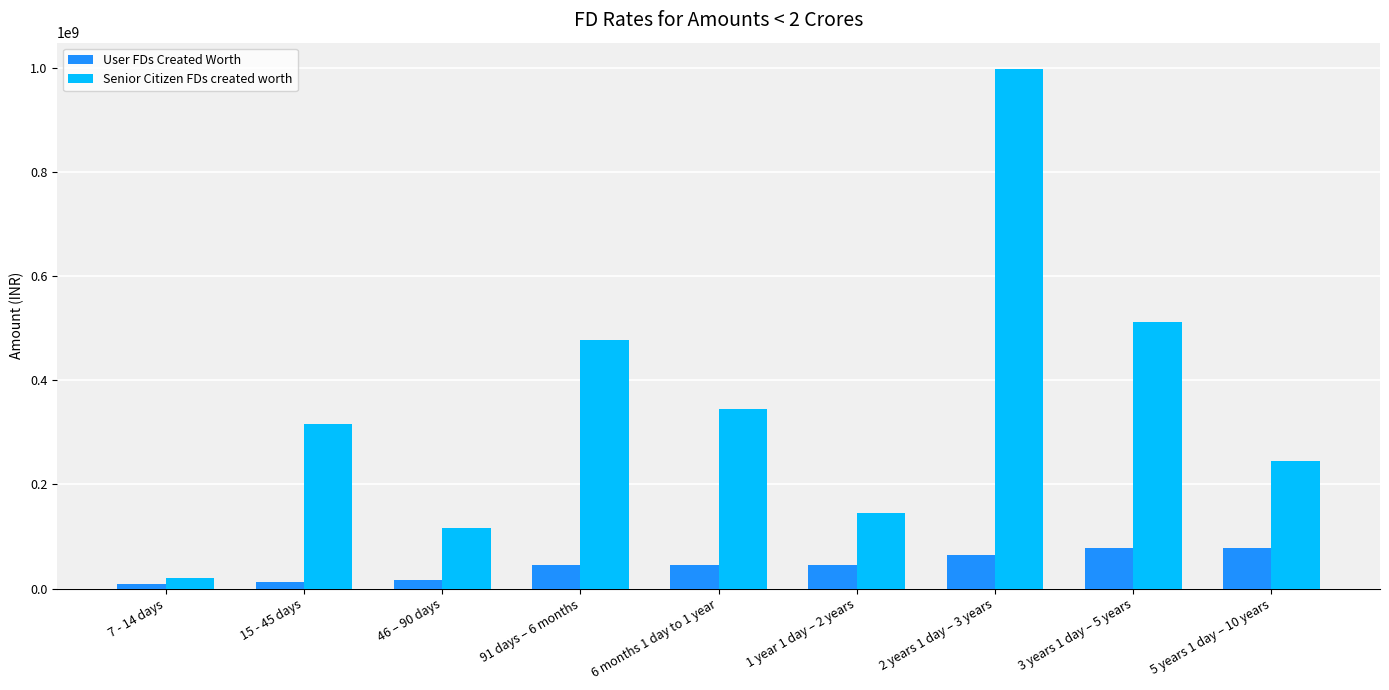

What is the spread (max minus min) of values at 1 year 1 day – 2 years?

100000000